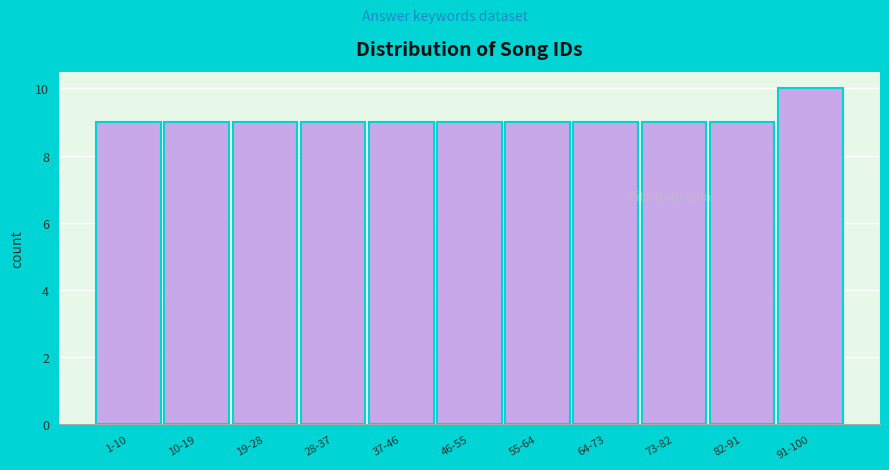

Reading left to right, extract all data points from this chart.

1-10=9	10-19=9	19-28=9	28-37=9	37-46=9	46-55=9	55-64=9	64-73=9	73-82=9	82-91=9	91-100=10